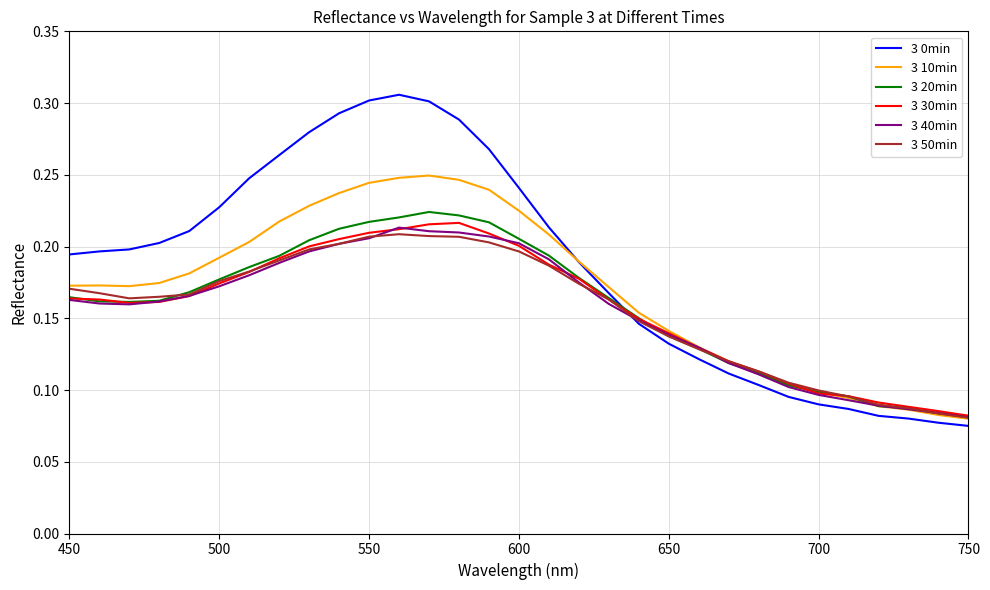

Which series has the widest spread of values?

3 0min